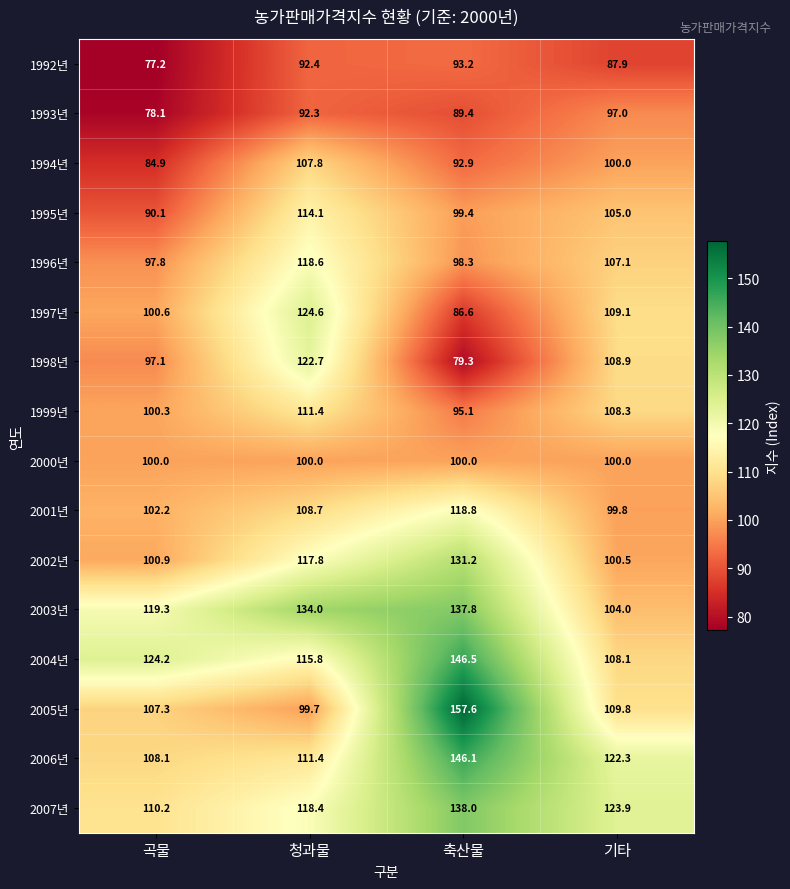

What is the minimum value shown in the chart?

77.2